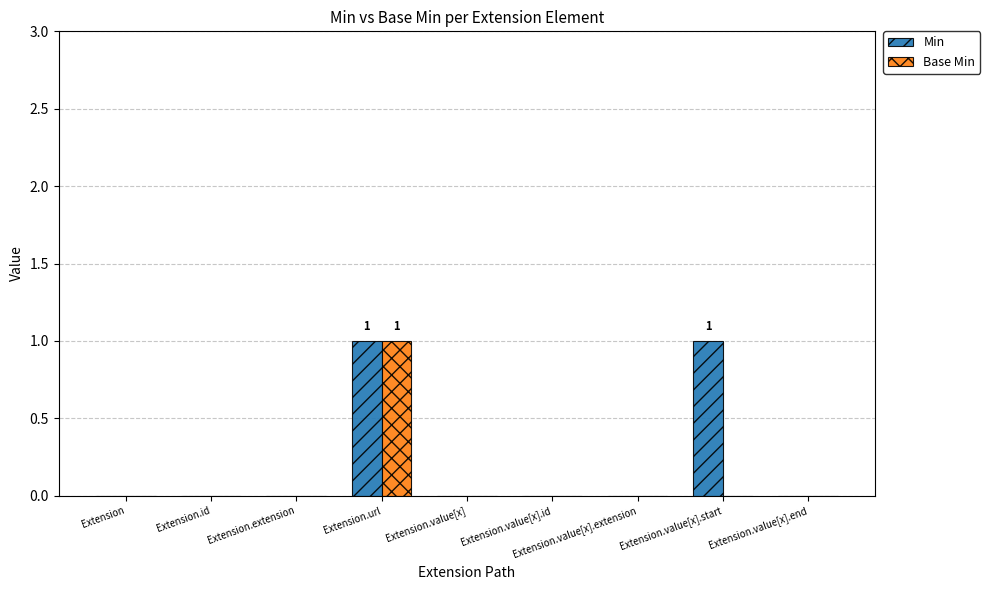

Is it true that Min equals 0 at Extension?

True